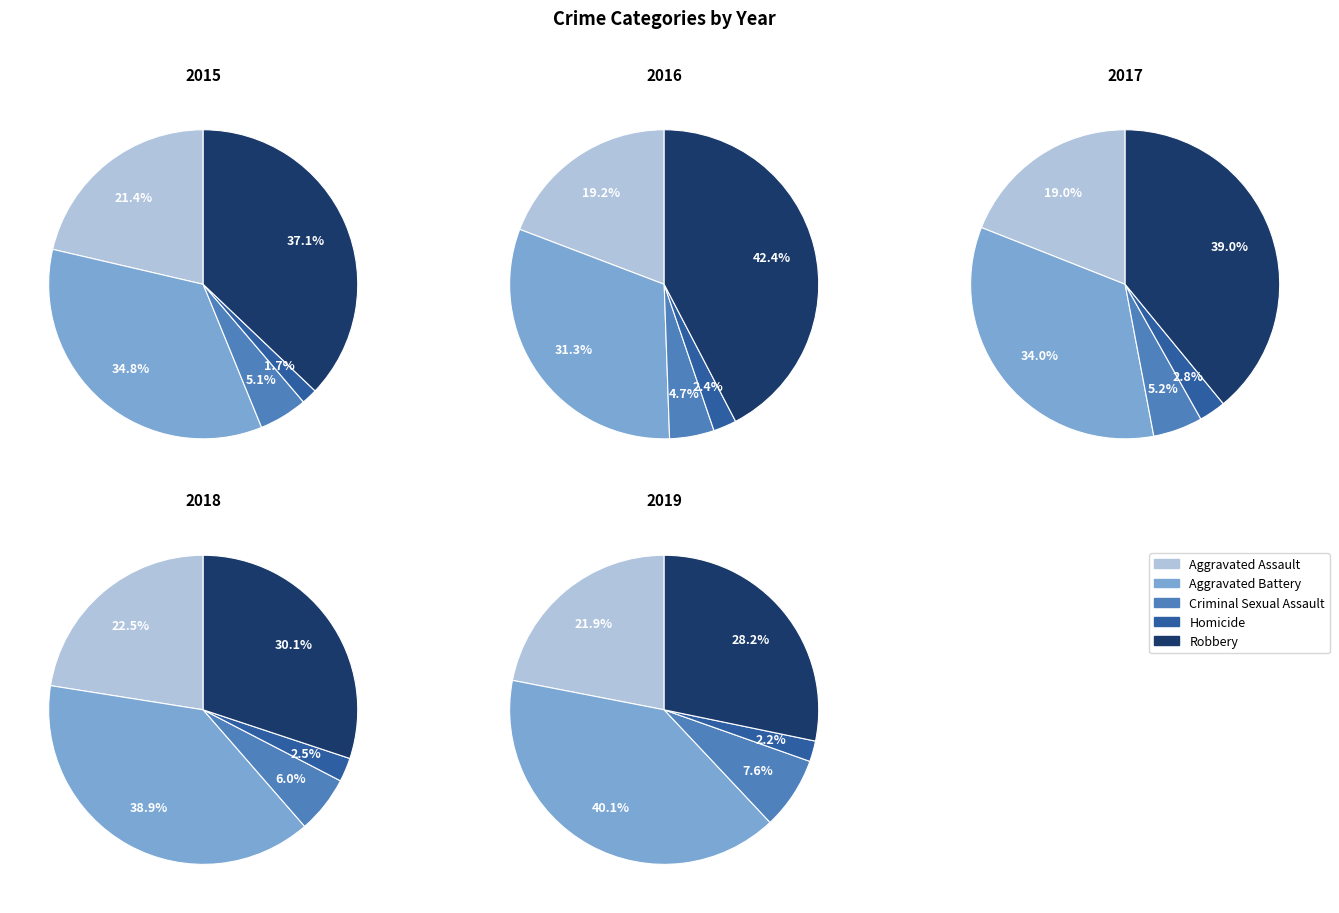

Combined, what portion of the pie is Homicide and Robbery?

38.8%